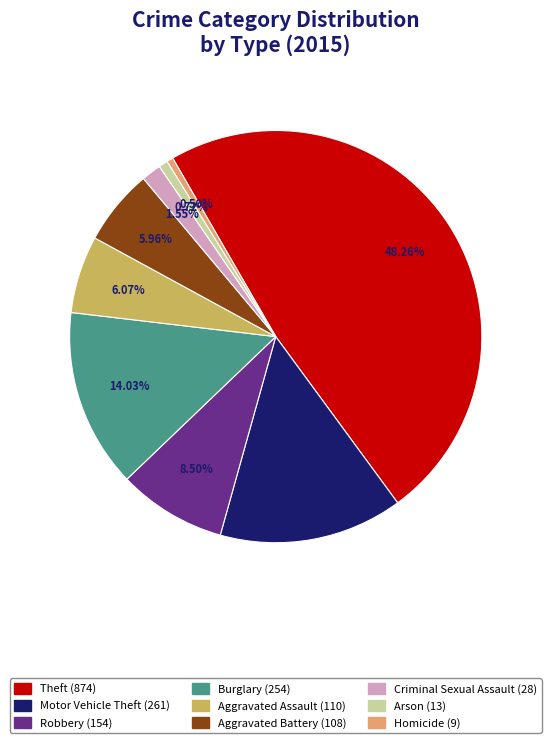

To the nearest percent, what is the average slice percentage?

11%